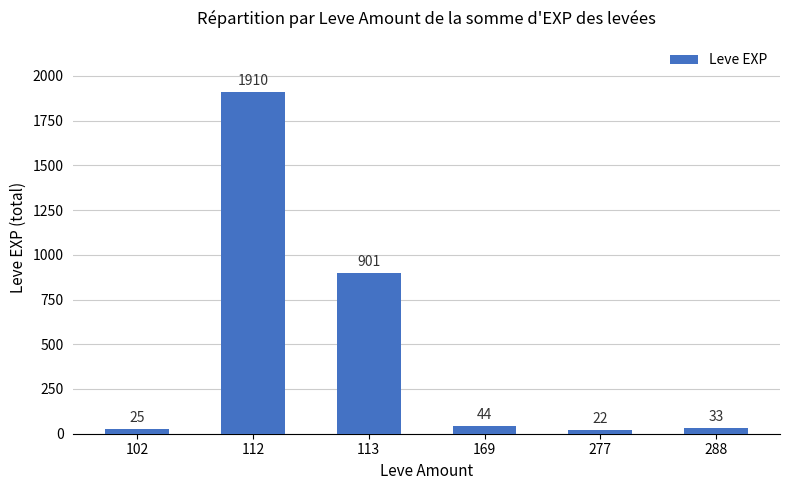

True or false: the data shows 44 at 169.

True